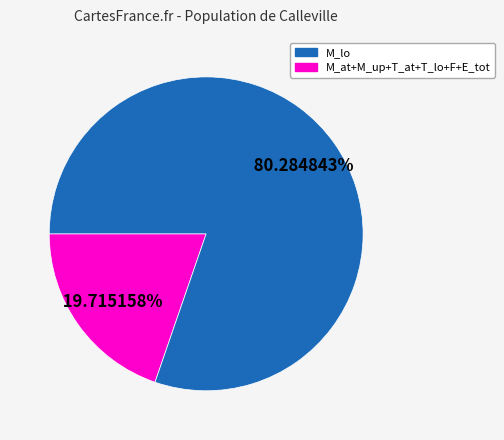

Is there a majority slice in this chart?

Yes